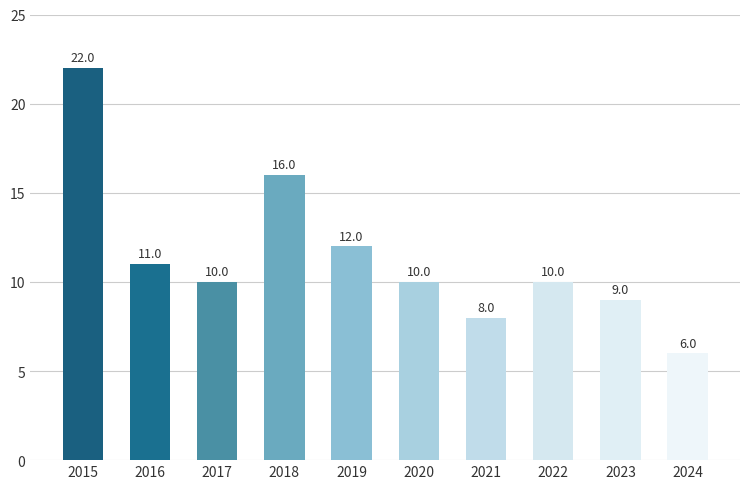

What is the ratio of the value at 2018 to the value at 2019?

1.3